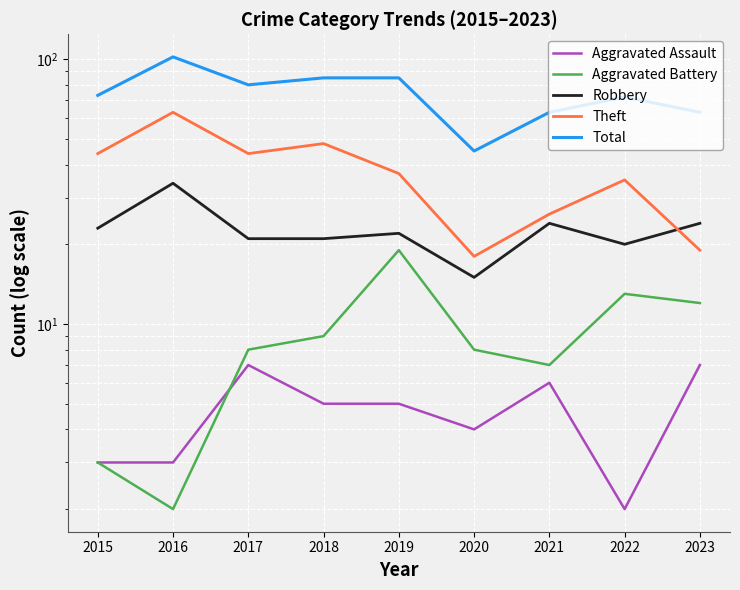

The Aggravated Assault series shows 5 at 2018. True or false?

True